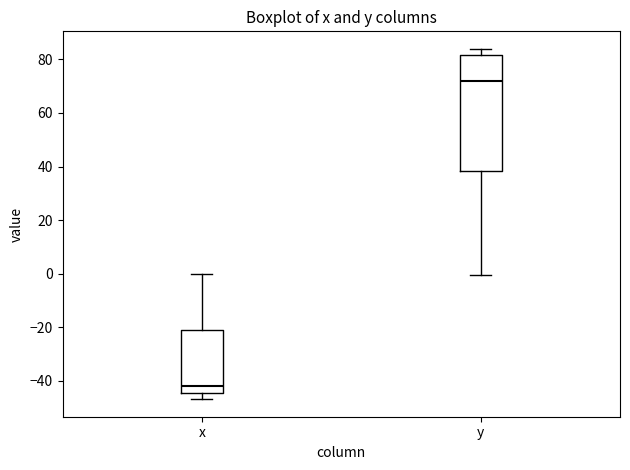

Reading left to right, read every box against the y-axis: the position of its median line, the range the box covers, and the ends of its whiskers. The values are not printed on the chart, so give them approximately, as read against the axis.

x: median -42, box -44 to -20, whiskers -46 to 0
y: median 72, box 38 to 82, whiskers 0 to 84